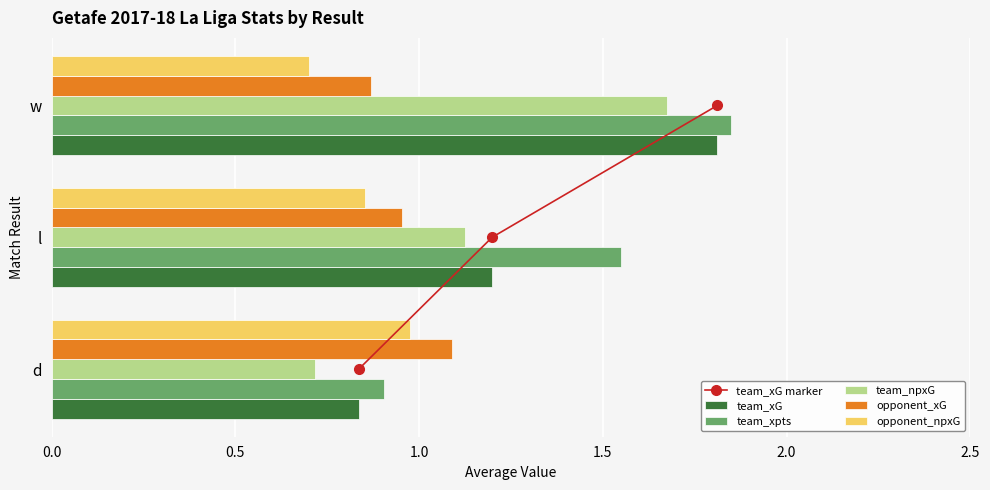

List the labels in order of team_xpts value, largest first.

w, l, d